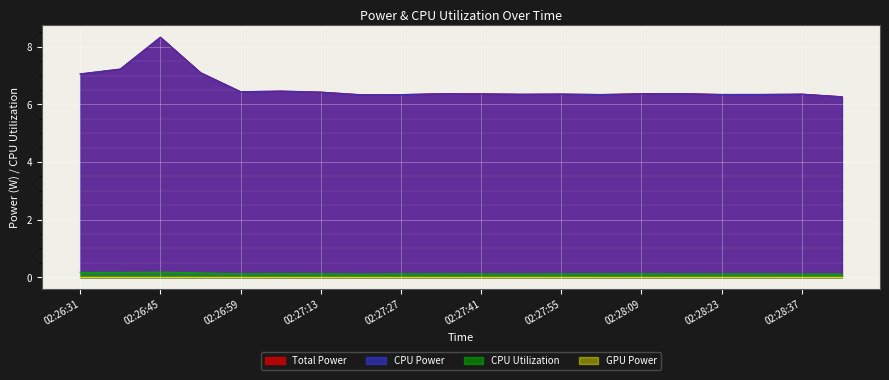

True or false: Total Power and CPU Utilization cross at least once.

False